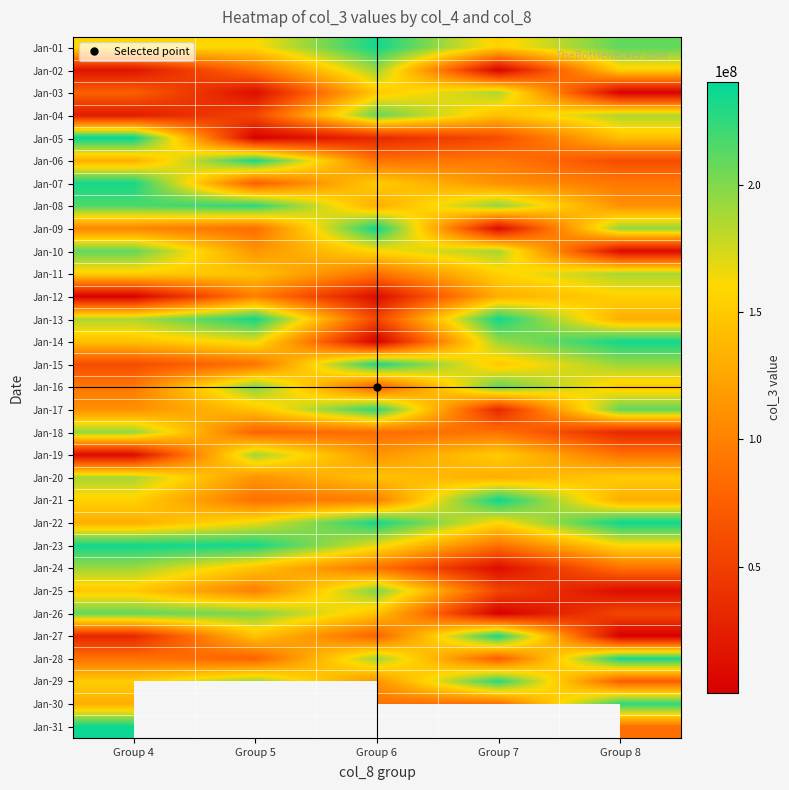

At which category is the sum across all series the highest?

Group 4